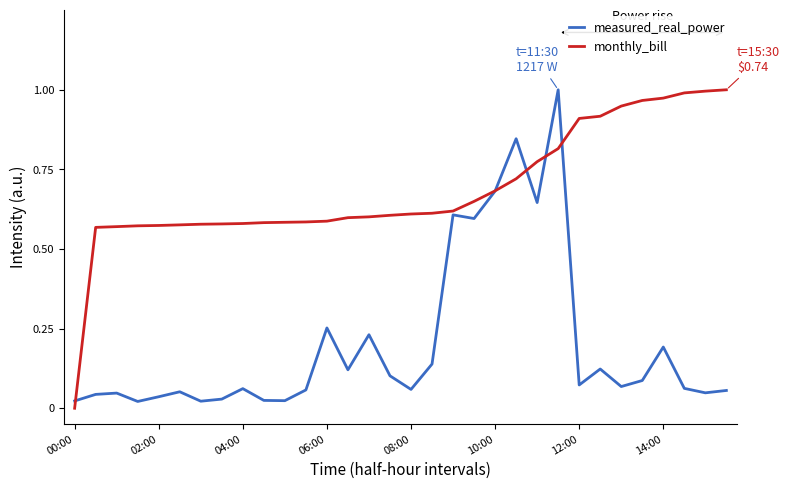

True or false: monthly_bill and measured_real_power cross at least once.

True